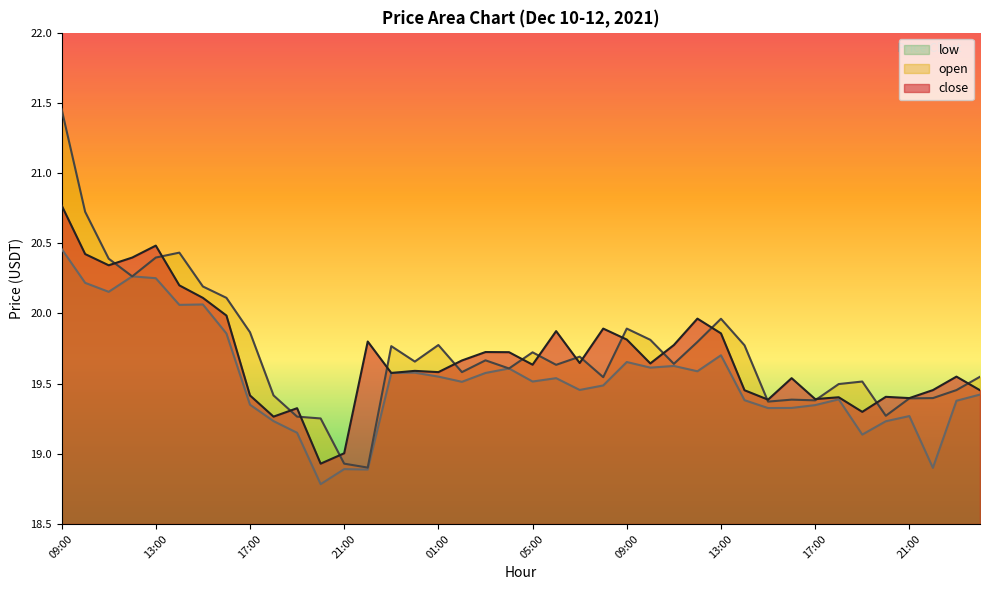

What is the maximum value shown in the chart?

21.5